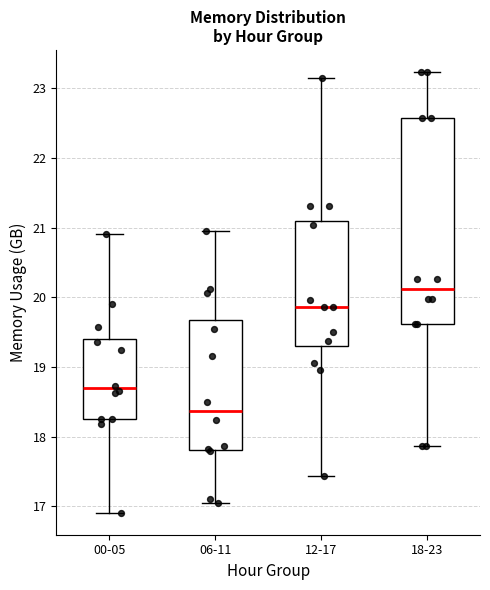

Where does the lower whisker of the box for 12-17 end on the y-axis? The values are not printed on the chart, so give them approximately, as read against the axis.

17.4